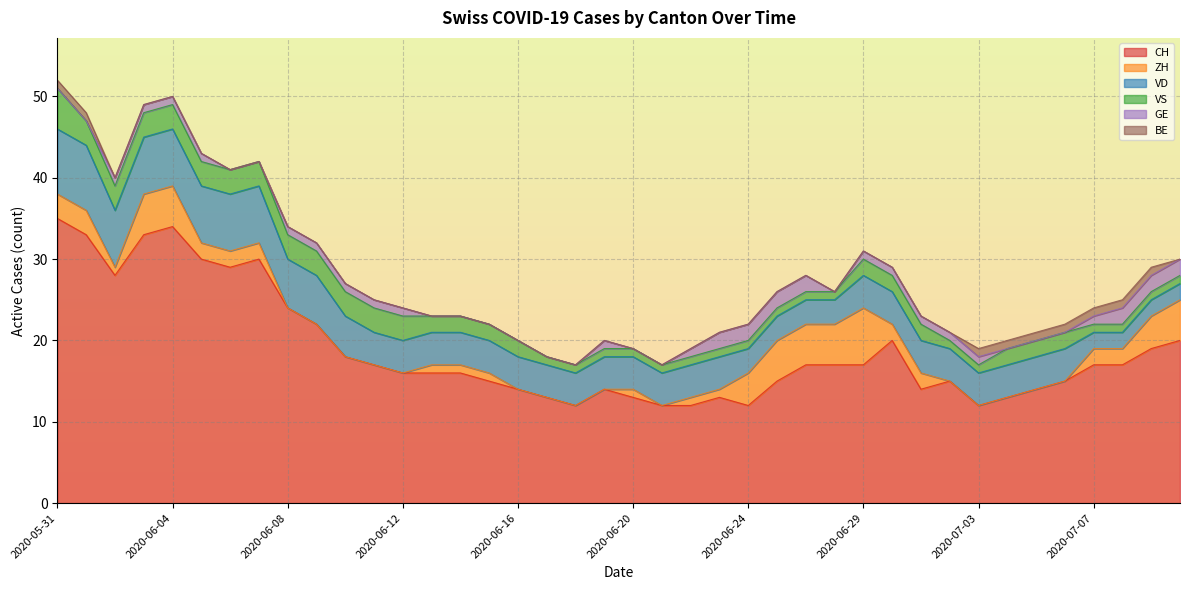

Reading left to right, list all the values displayed in this chart.

CH: 35	33	28	33	34	30	29	30	24	22	18	17	16	16	16	15	14	13	12	14	13	12	12	13	12	15	17	17	17	20	14	15	12	13	14	15	17	17	19	20
ZH: 3	3	1	5	5	2	2	2	0	0	0	0	0	1	1	1	0	0	0	0	1	0	1	1	4	5	5	5	7	2	2	0	0	0	0	0	2	2	4	5
VD: 8	8	7	7	7	7	7	7	6	6	5	4	4	4	4	4	4	4	4	4	4	4	4	4	3	3	3	3	4	4	4	4	4	4	4	4	2	2	2	2
VS: 5	3	3	3	3	3	3	3	3	3	3	3	3	2	2	2	2	1	1	1	1	1	1	1	1	1	1	1	2	2	2	1	1	2	2	2	1	1	1	1
GE: 0	0	1	1	1	1	0	0	1	1	1	1	1	0	0	0	0	0	0	1	0	0	1	2	2	2	2	0	1	1	1	1	1	0	0	0	1	2	2	2
BE: 1	1	0	0	0	0	0	0	0	0	0	0	0	0	0	0	0	0	0	0	0	0	0	0	0	0	0	0	0	0	0	0	1	1	1	1	1	1	1	0